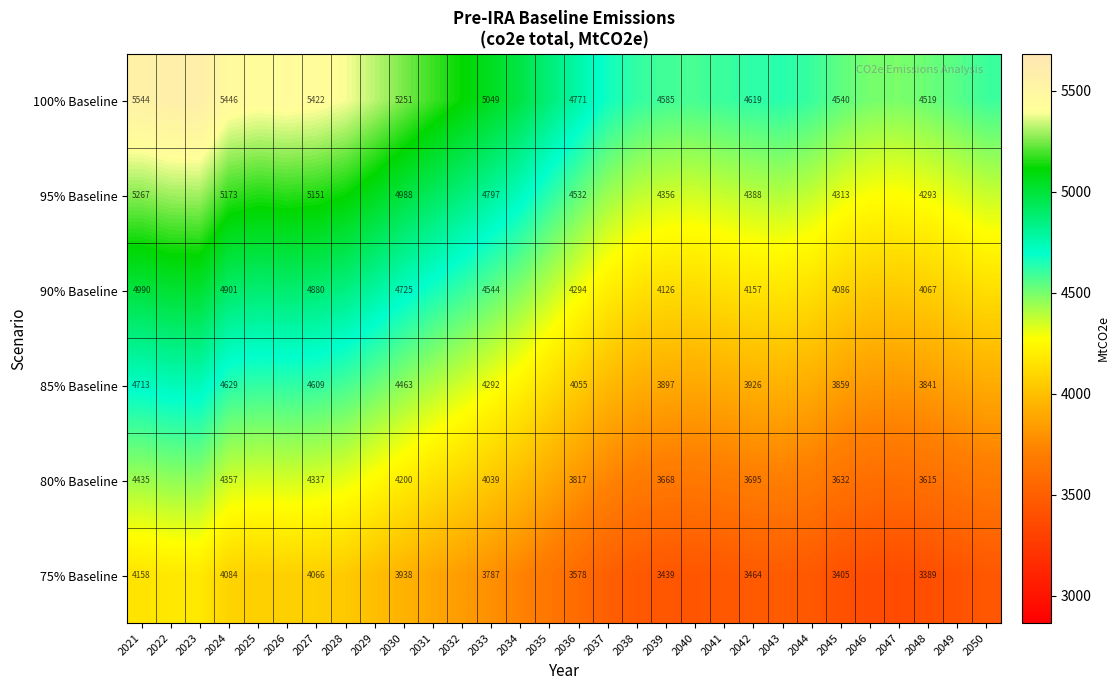

At how many categories does at least one series exceed 3470?

30